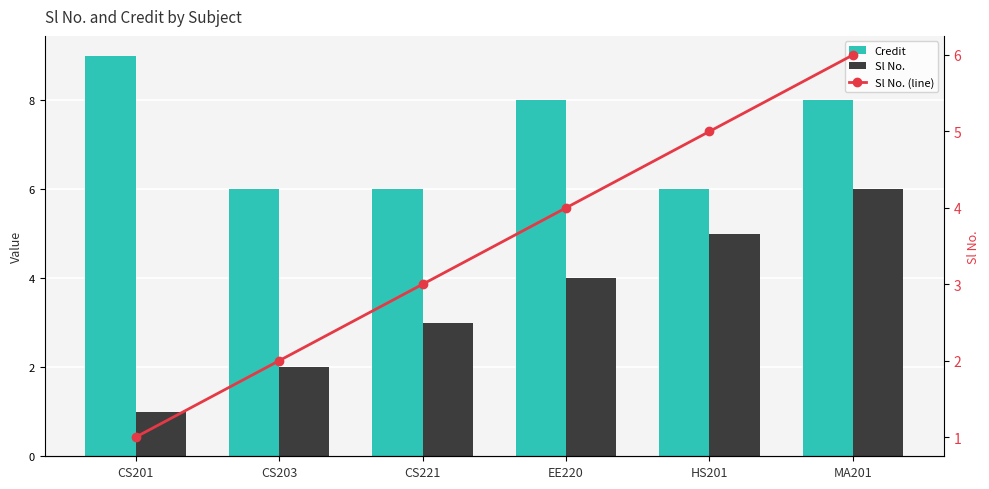

Reading left to right, transcribe all the data shown in this chart.

Credit: 9	6	6	8	6	8
Sl No.: 1	2	3	4	5	6
Sl No. (line): 1	2	3	4	5	6